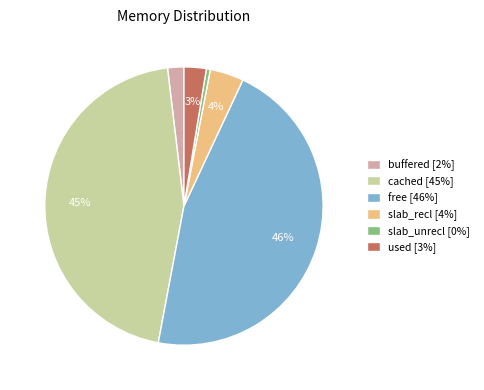

Is it true that slab_recl is 13% of the pie?

False